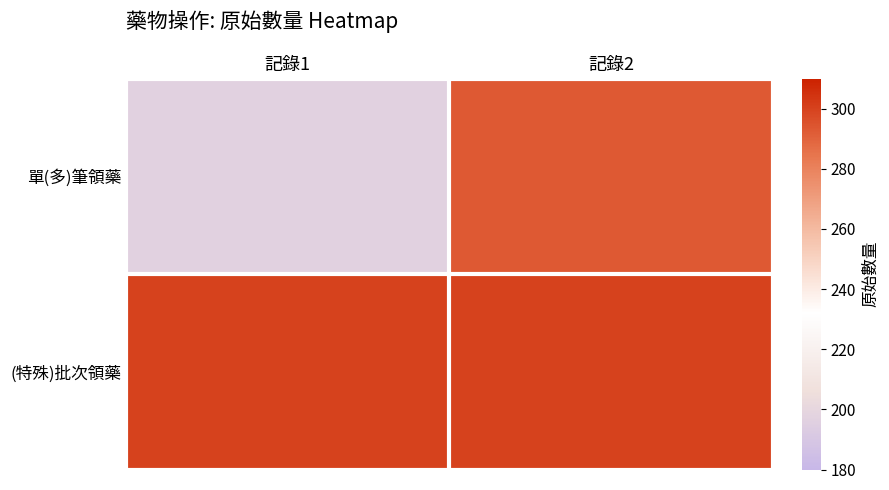

What is the spread (max minus min) of values at 記錄1?

103